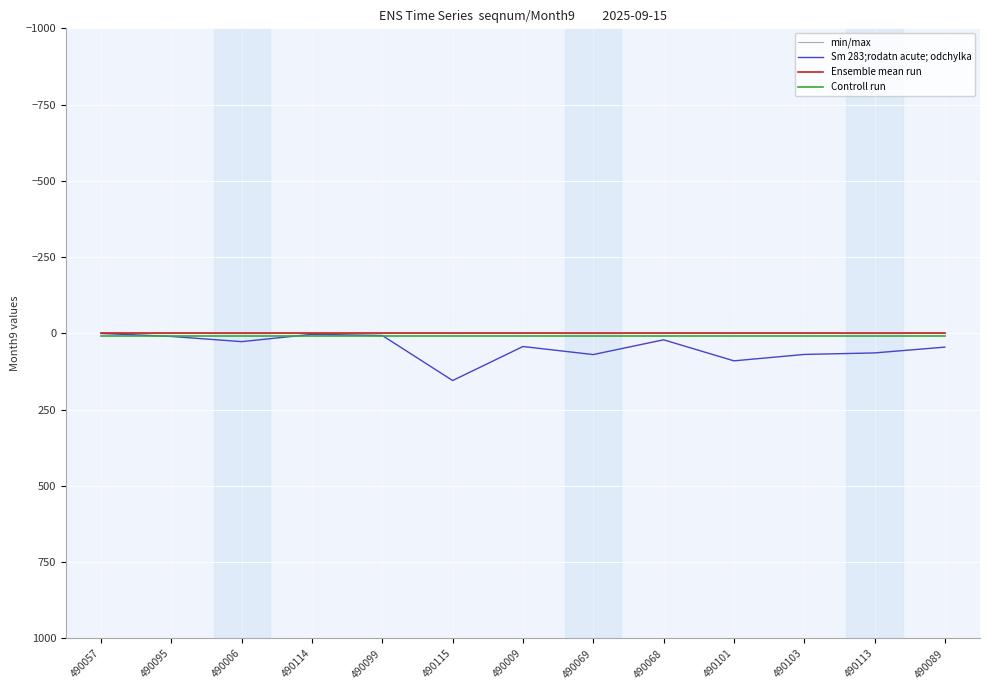

Does the chart display data point markers on the line(s)?

No